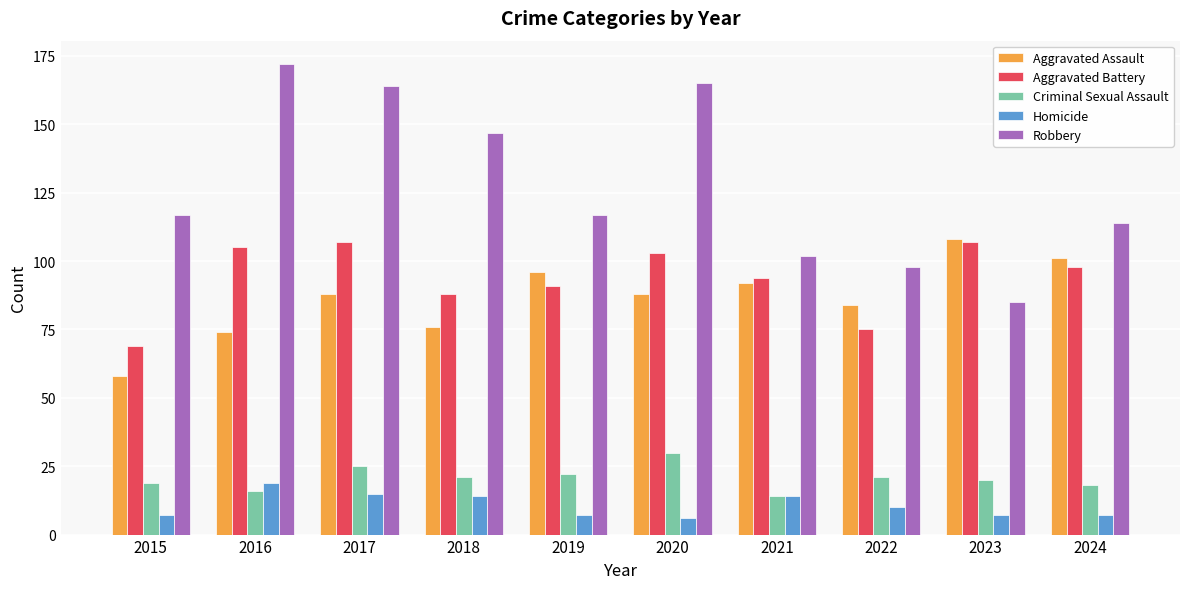

Read the Robbery value at 2018, to the nearest 10.

150